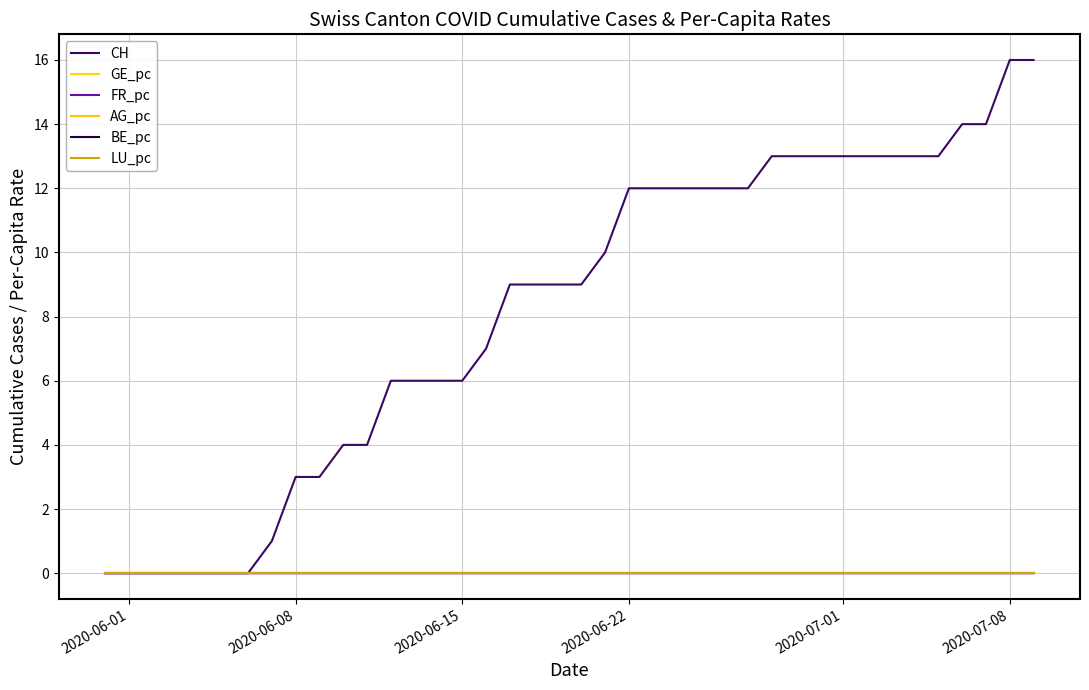

Rank the series by their maximum value, from lowest to highest.

GE_pc, BE_pc, LU_pc, AG_pc, FR_pc, CH